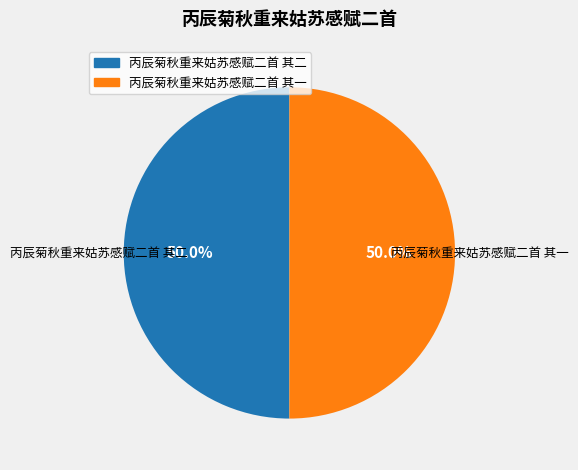

Do 丙辰菊秋重来姑苏感赋二首 其一 and 丙辰菊秋重来姑苏感赋二首 其二 together represent more than half of the pie?

Yes